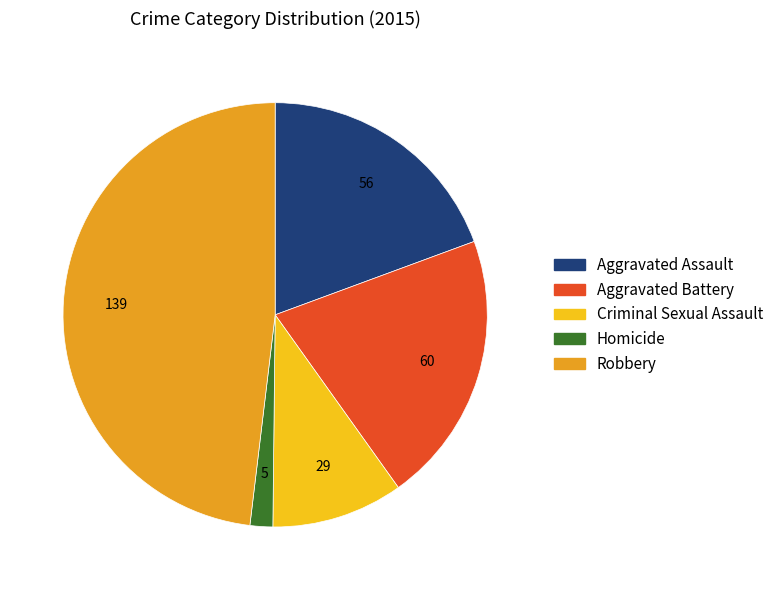

Approximately how many times larger is the value at Homicide compared to Aggravated Assault?

0.1